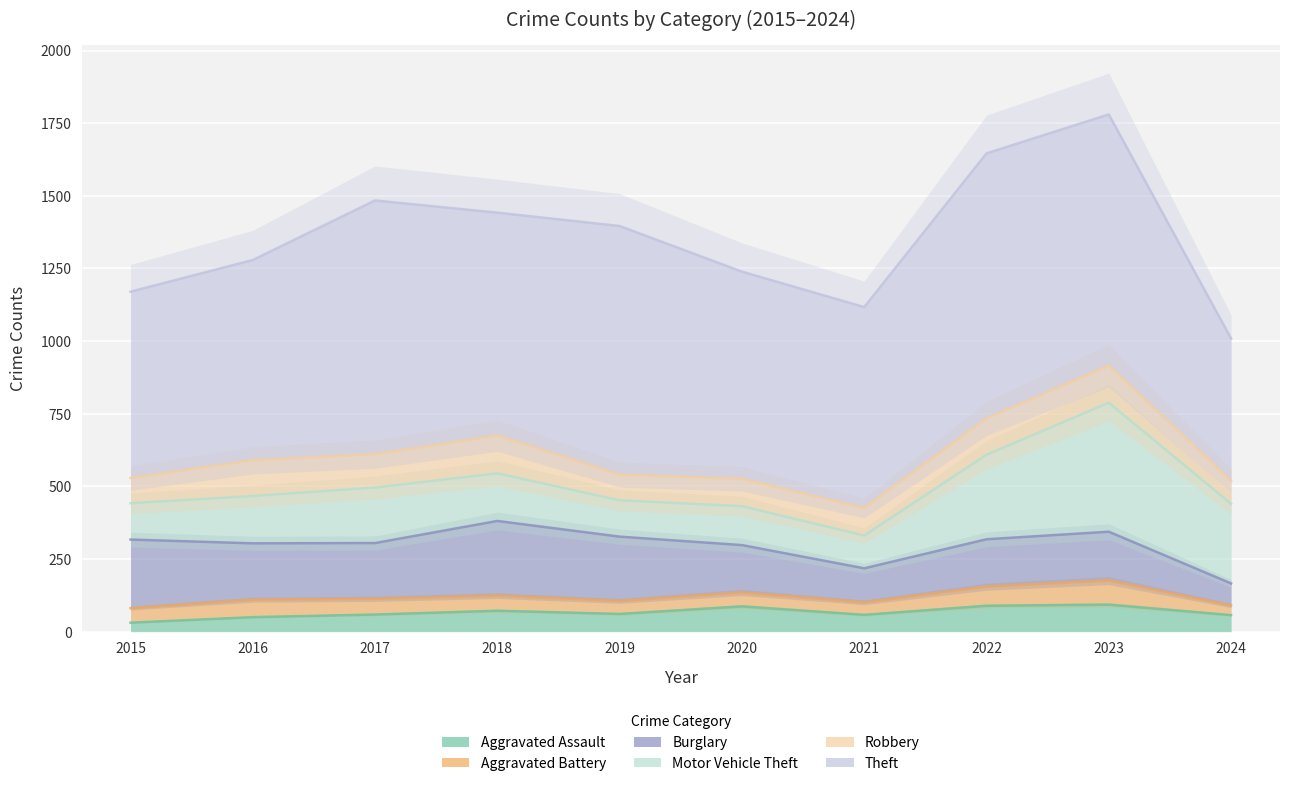

True or false: Motor Vehicle Theft has a value of 788 at 2023.

True